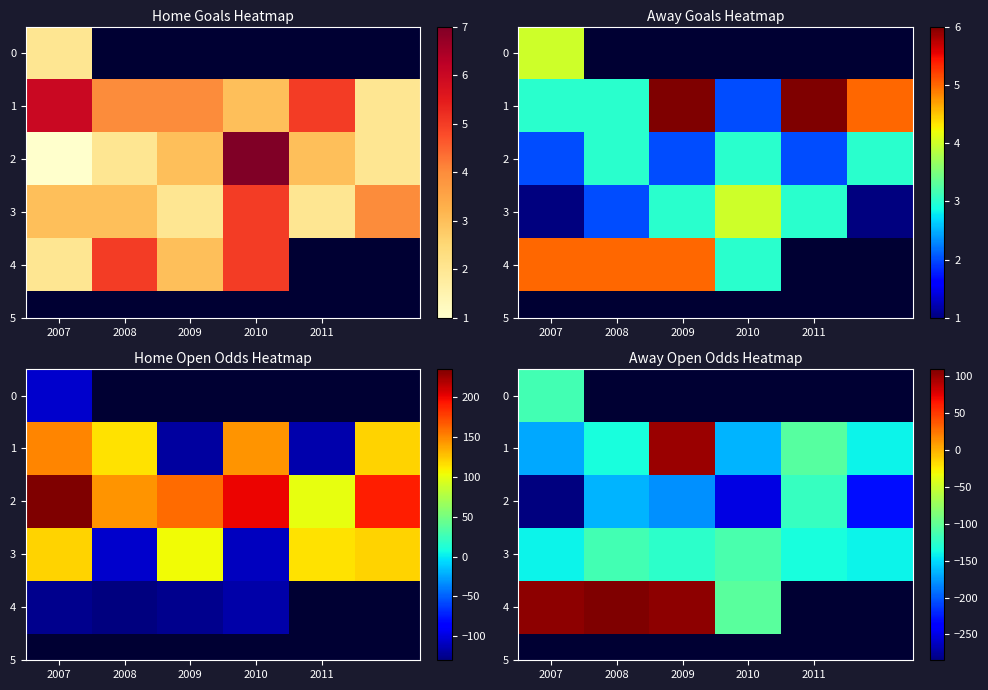

Which label corresponds to the smallest value in the chart?

2007